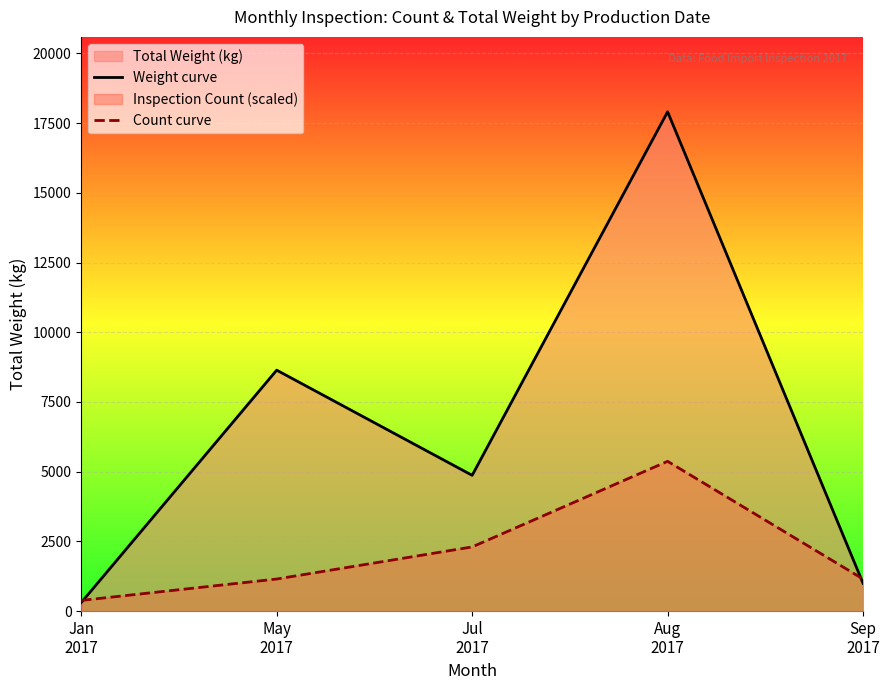

Reading left to right, transcribe all the data shown in this chart.

Weight curve: 306.0	8640.0	4869.0	17904.0	996.0
Count curve: 383.7	1151.0	2301.9	5371.2	1151.0